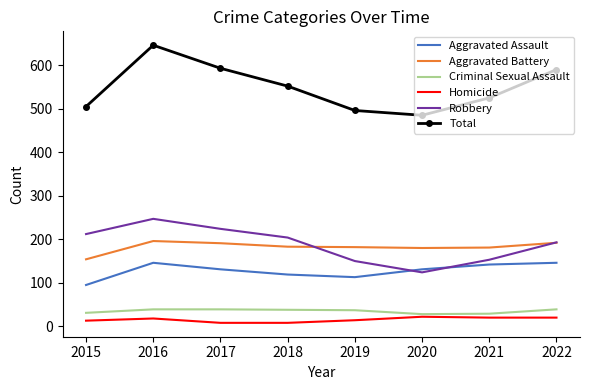

What value does the Aggravated Battery series have at 2021?

181